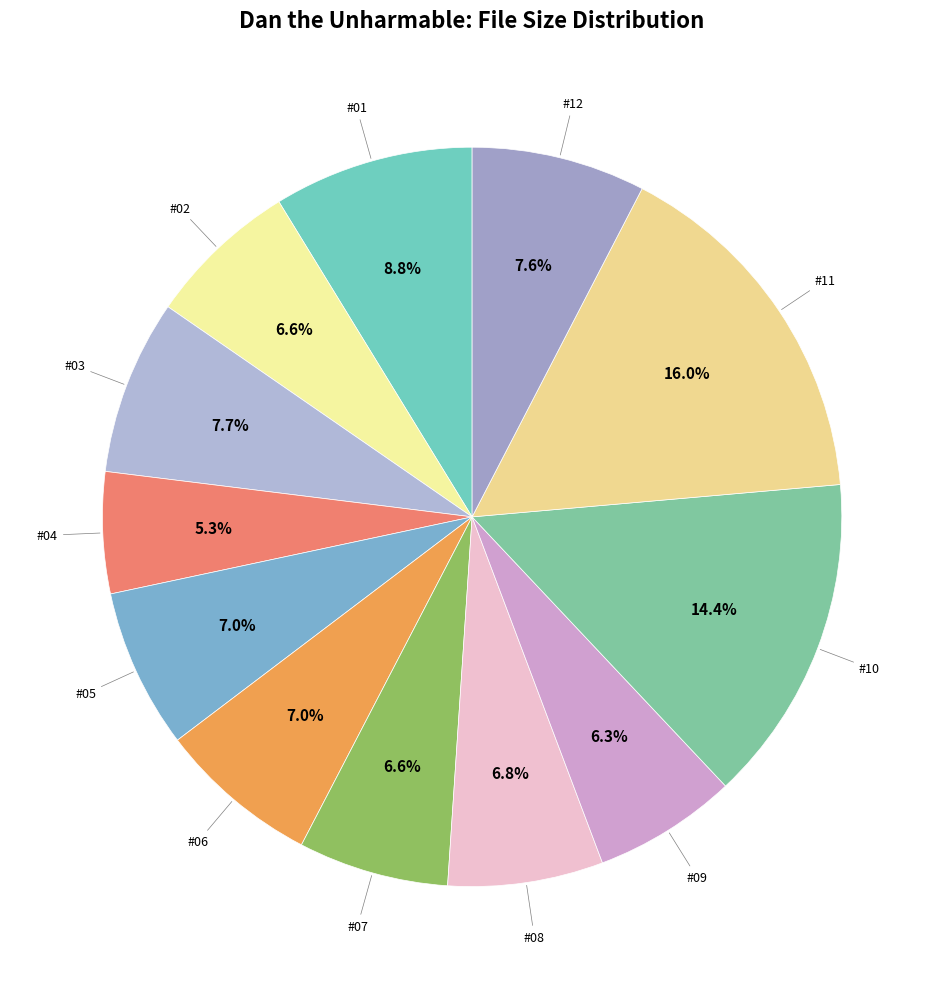

Count the number of slices in the pie.

12